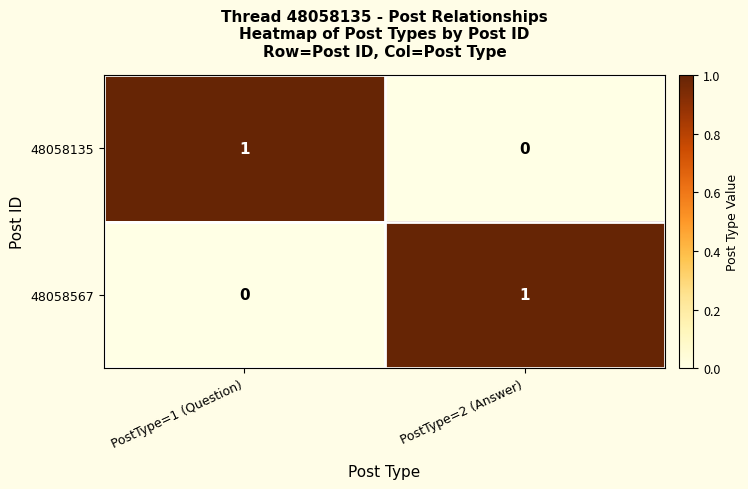

Which category has the highest value in the 48058567 series?

PostType=2 (Answer)